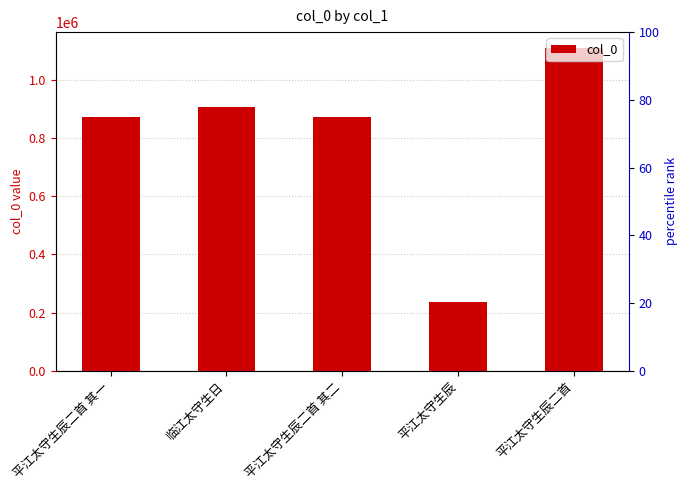

Which label corresponds to the largest value in the chart?

平江太守生辰二首